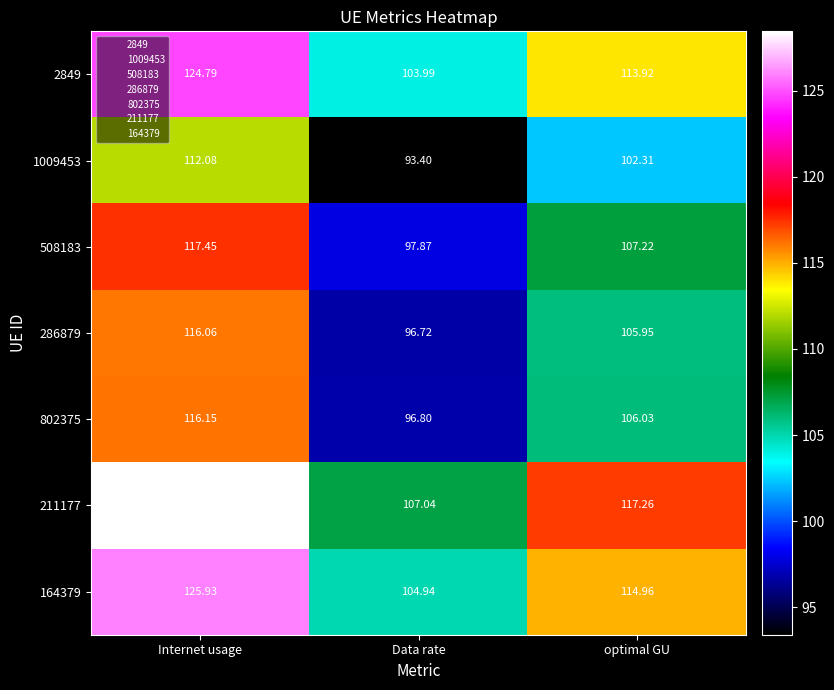

Rank the series at Data rate from lowest to highest value.

1009453, 286879, 802375, 508183, 2849, 164379, 211177